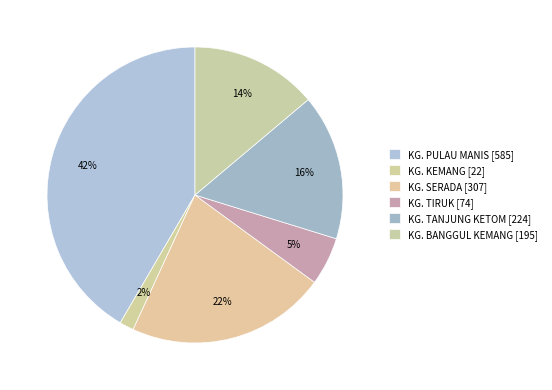

Which slice is the largest?

KG. PULAU MANIS